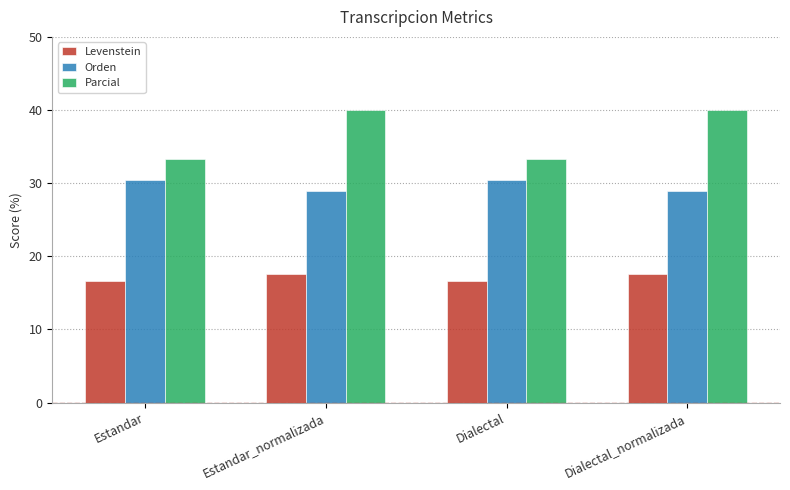

Are the bars grouped side by side (vs. stacked)?

Yes